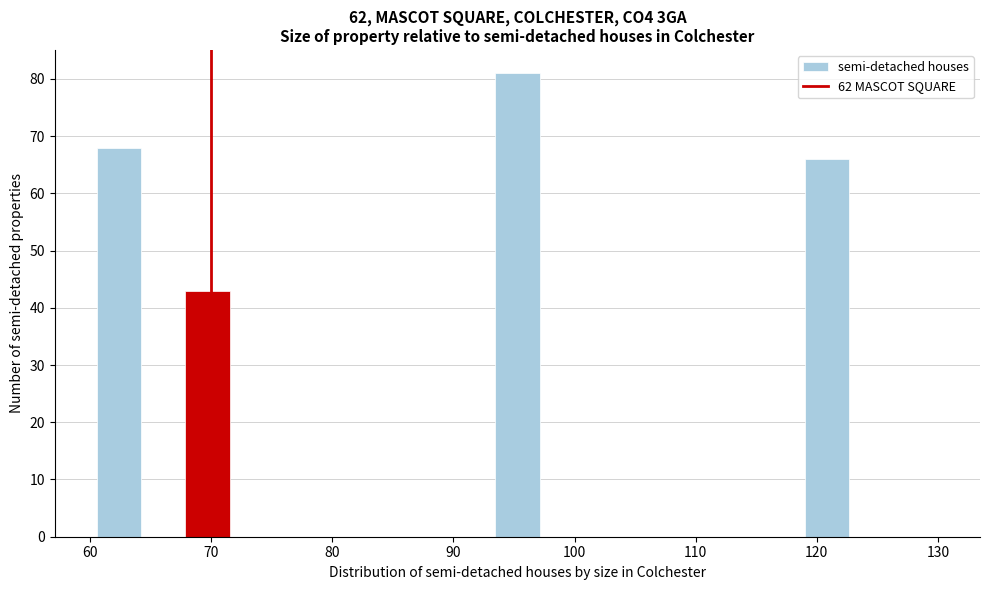

Around what value on the x-axis is the tallest bar? Give the approximate position of its centre, as read against the axis.

95